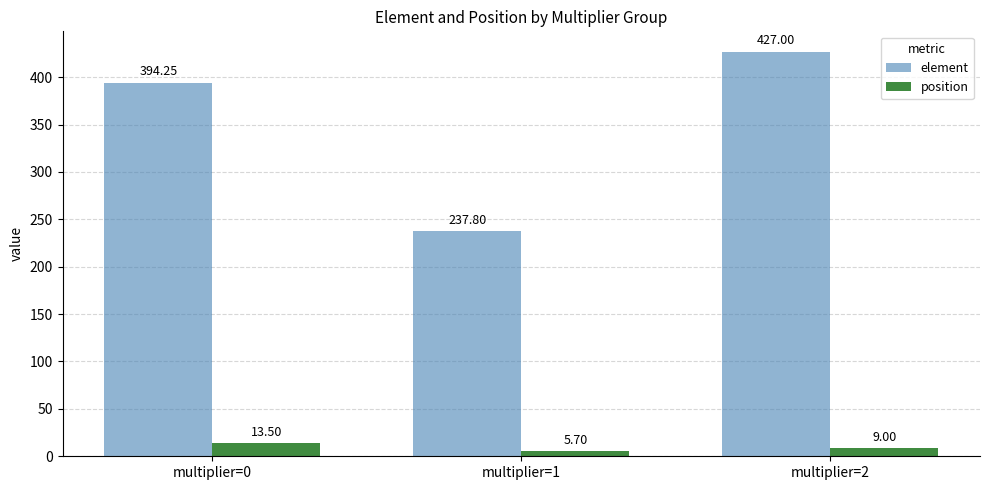

Between multiplier=0 and multiplier=2, which series saw the biggest shift?

element